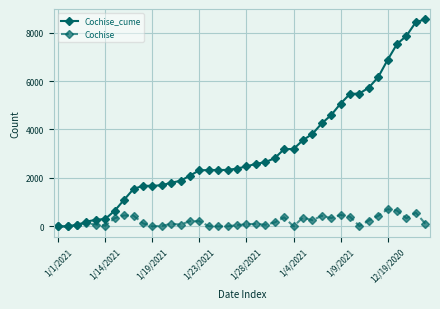

What is the maximum value for Cochise?

709